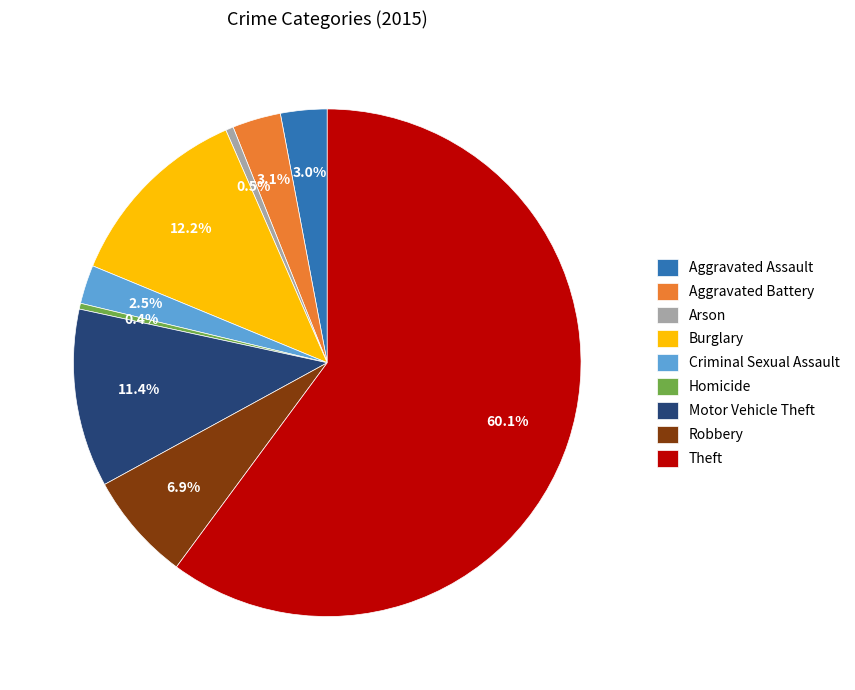

How many segments does this pie chart have?

9